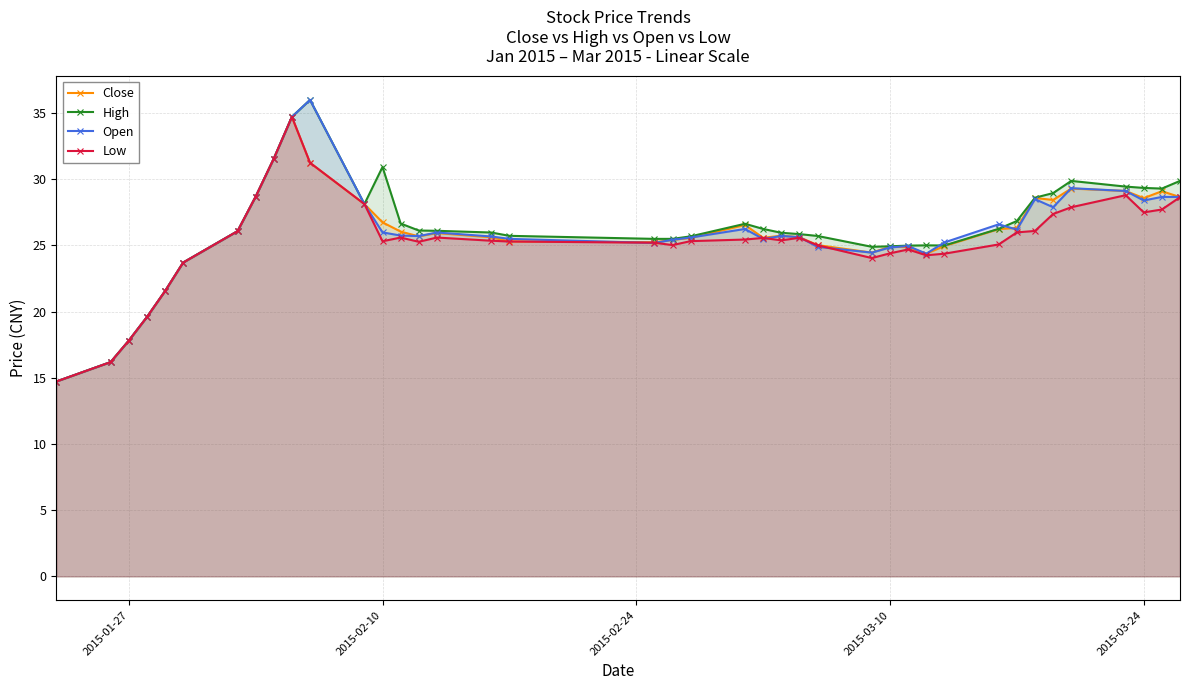

What is the maximum value for Low?

34.7